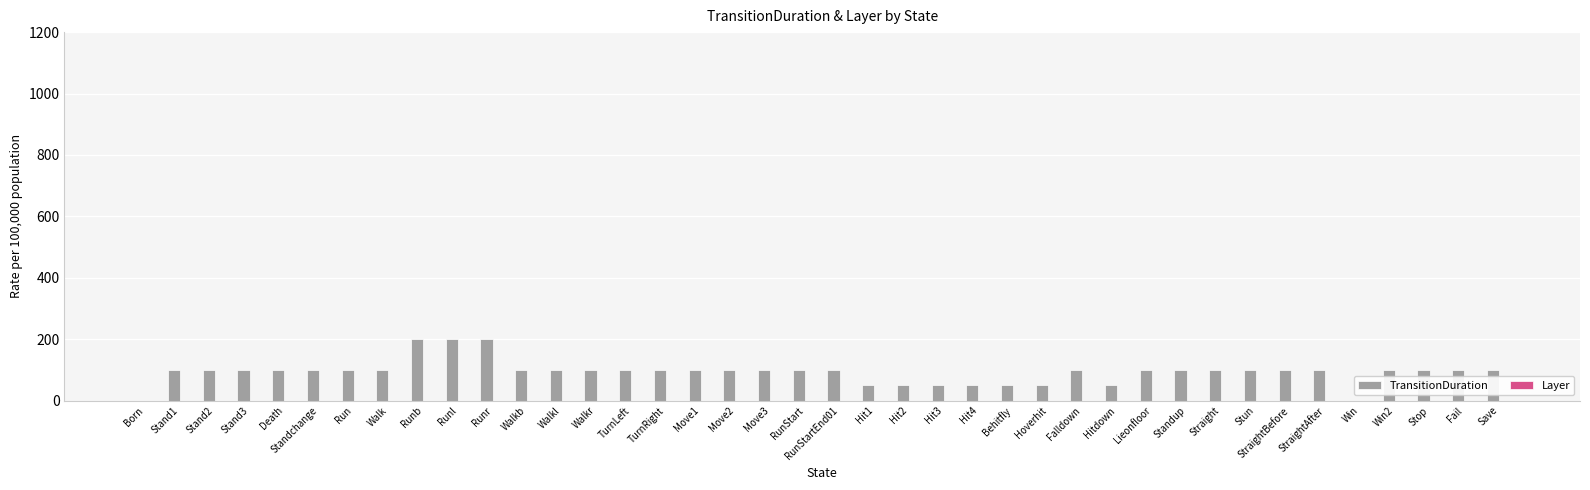

What is the sum of all values?

3750